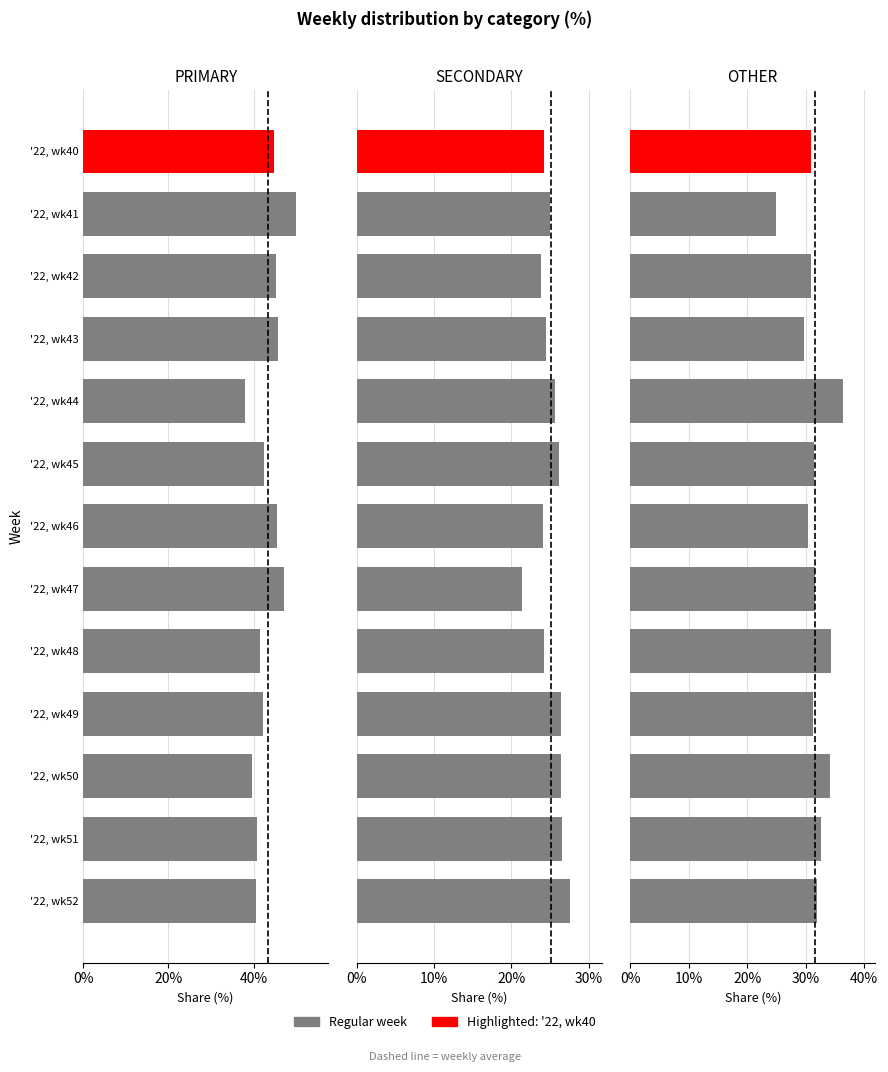

How many data points in SECONDARY are less than 25?

6